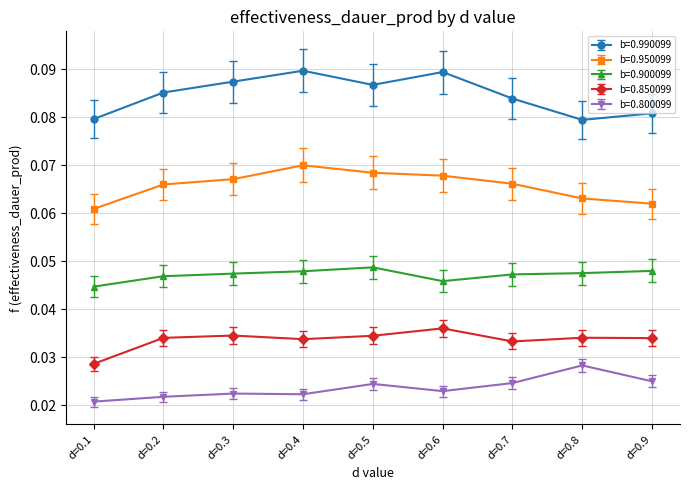

Is the value of b=0.800099 at d=0.7 greater than the value of b=0.950099 at d=0.4?

No